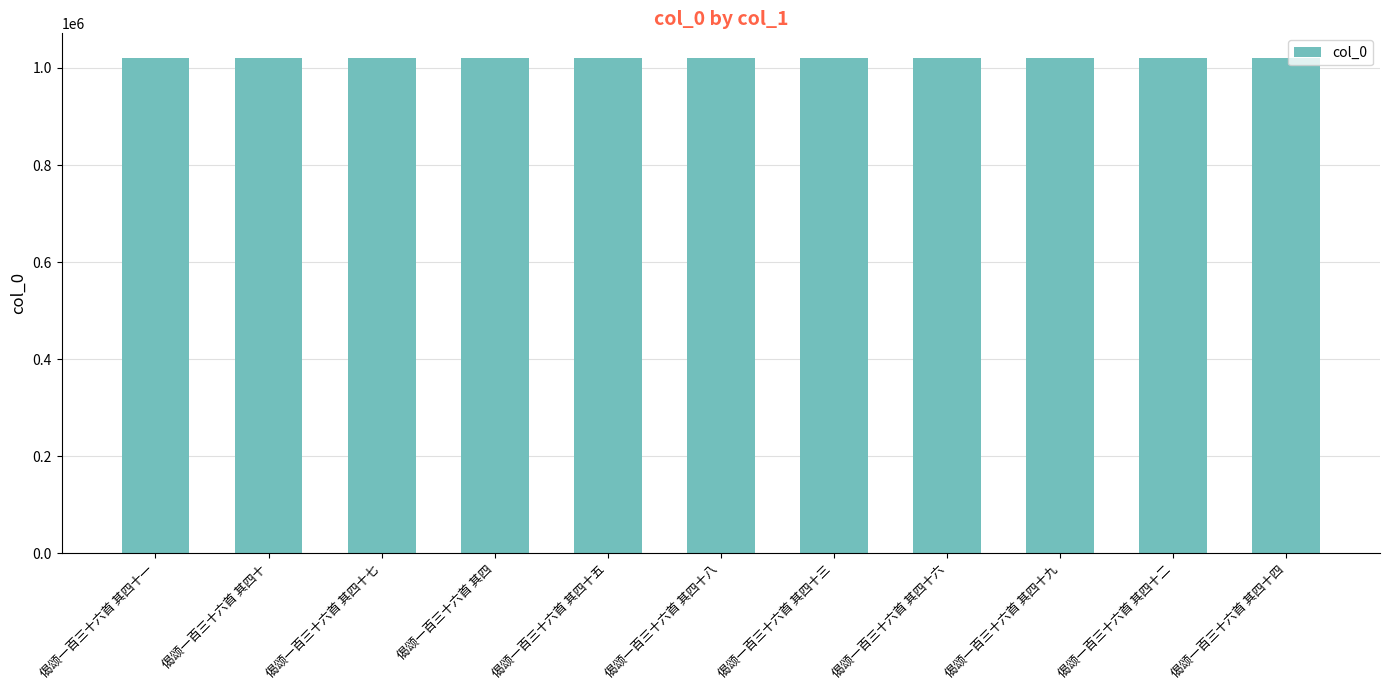

The chart shows a value of 1832675 at 偈颂一百三十六首 其四十. True or false?

False